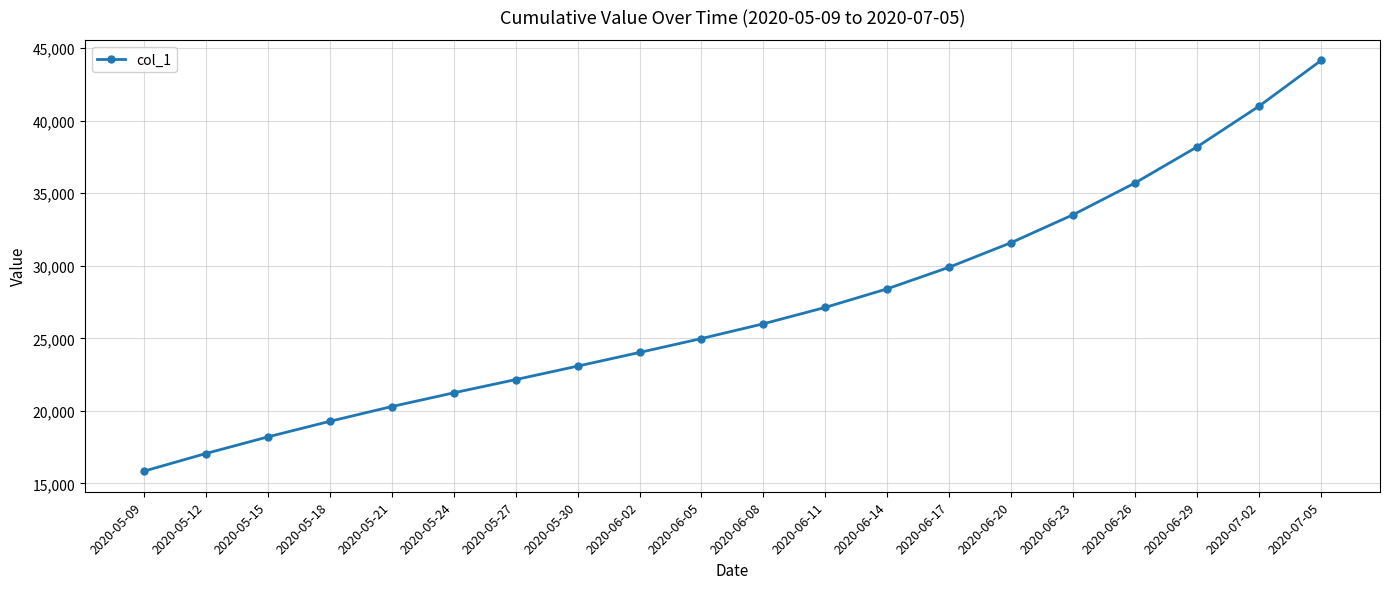

What is the change in value from 2020-05-27 to 2020-06-23?

+11366.5